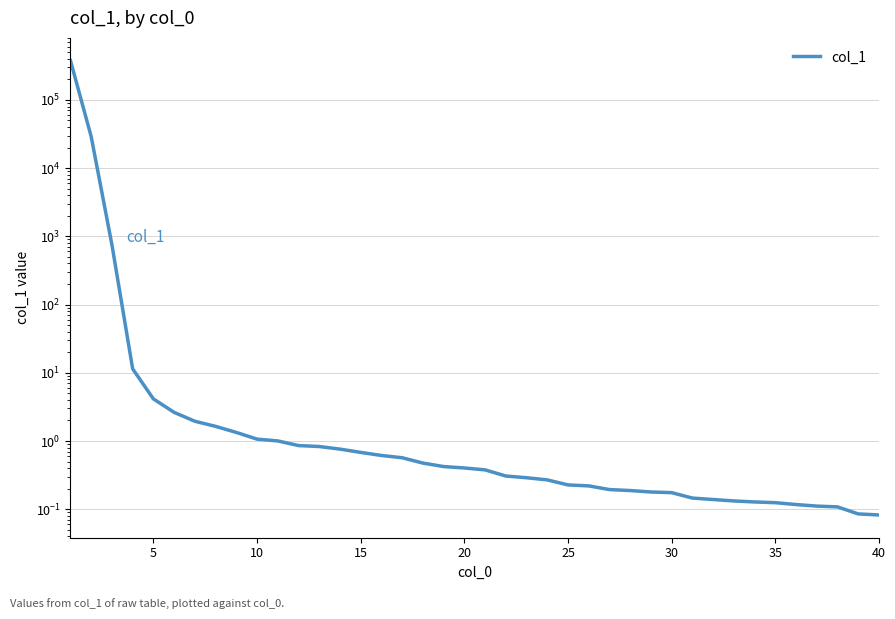

What is the difference between the maximum and minimum values?

377005.5